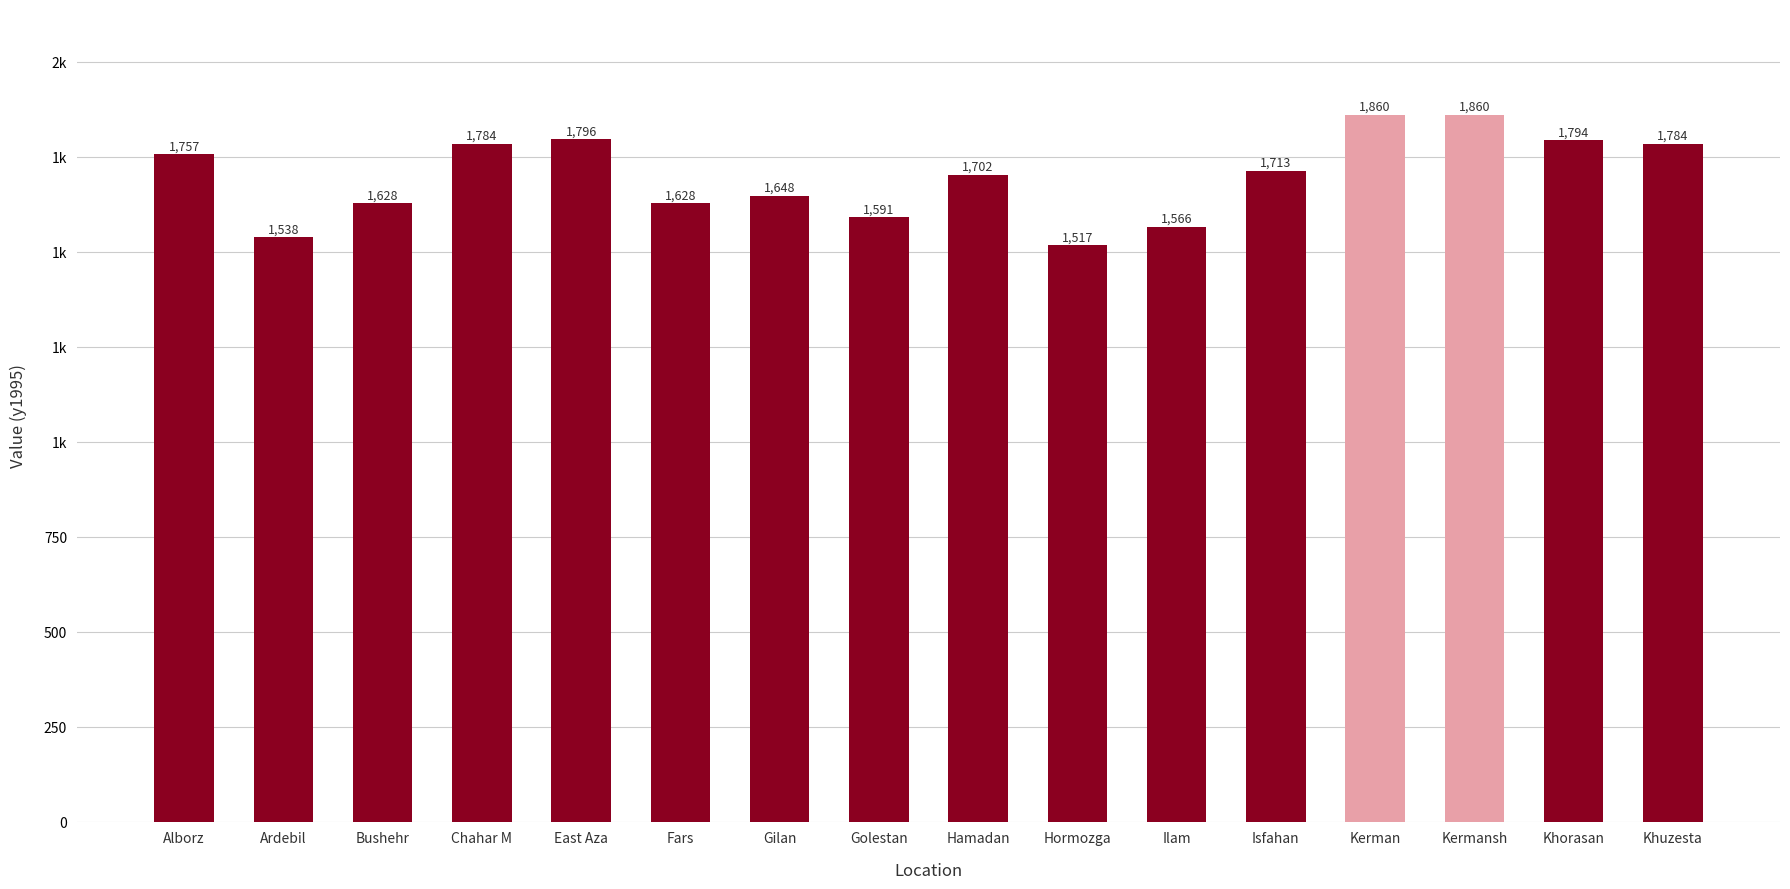

What is the average value?

1698